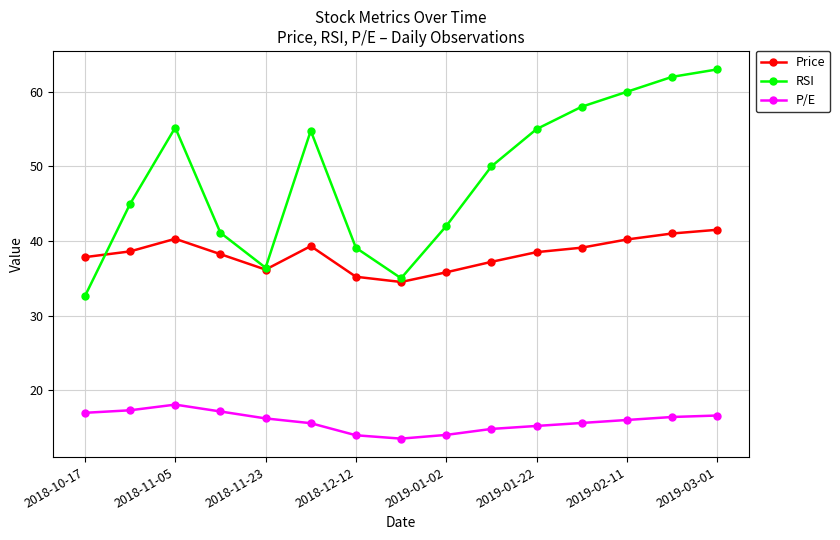

True or false: P/E and RSI cross at least once.

False